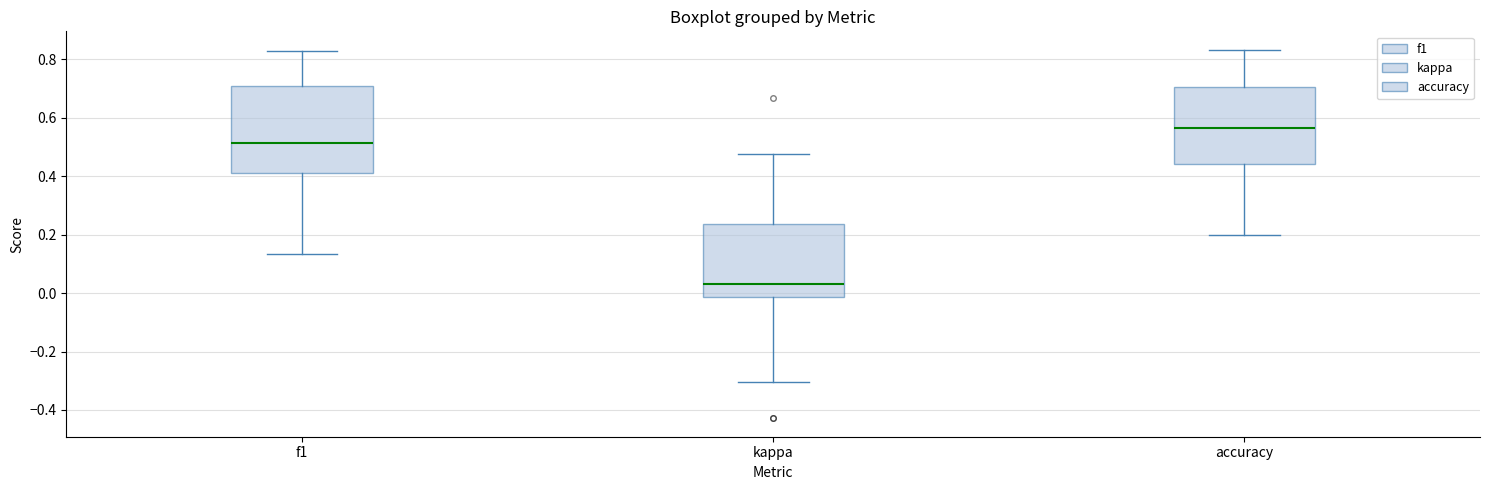

Reading left to right, read every box against the y-axis: the position of its median line, the range the box covers, and the ends of its whiskers. The values are not printed on the chart, so give them approximately, as read against the axis.

f1: median 0.52, box 0.42 to 0.70, whiskers 0.14 to 0.82
kappa: median 0.04, box -0.02 to 0.24, whiskers -0.30 to 0.48
accuracy: median 0.56, box 0.44 to 0.70, whiskers 0.20 to 0.84